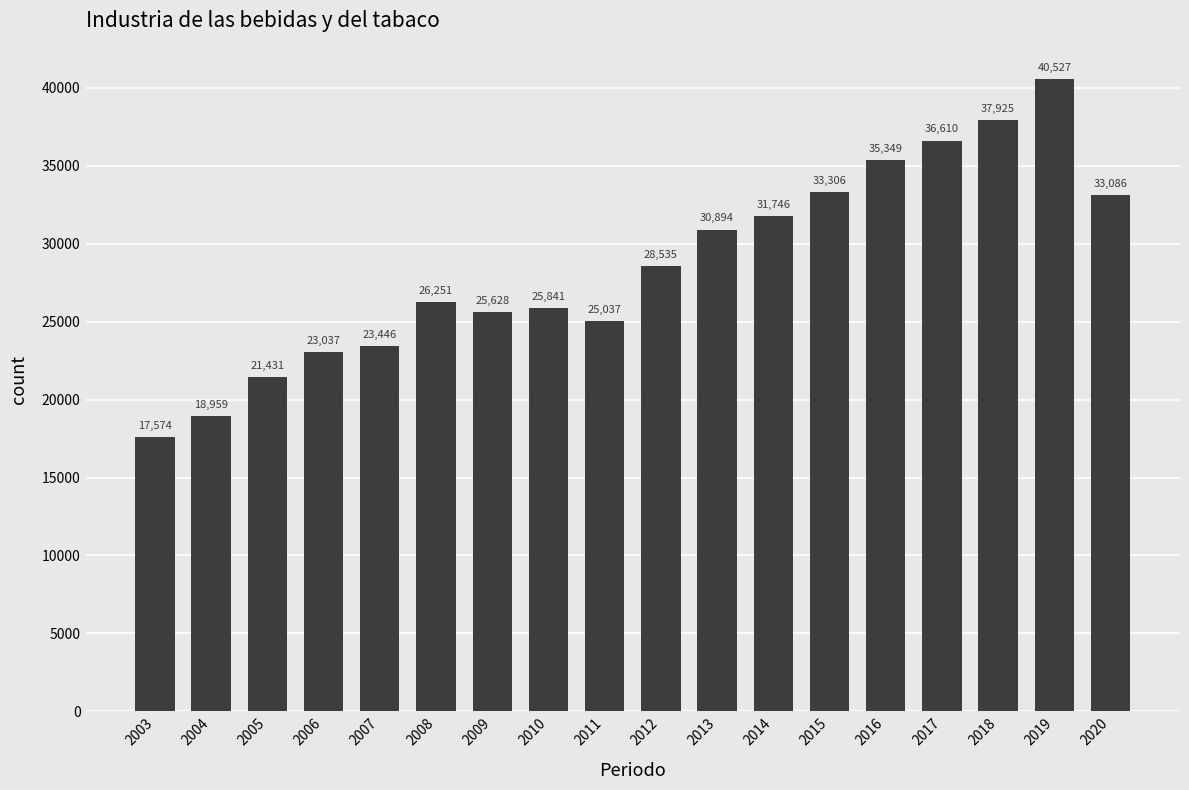

Between 2010 and 2017, which is larger?

2017